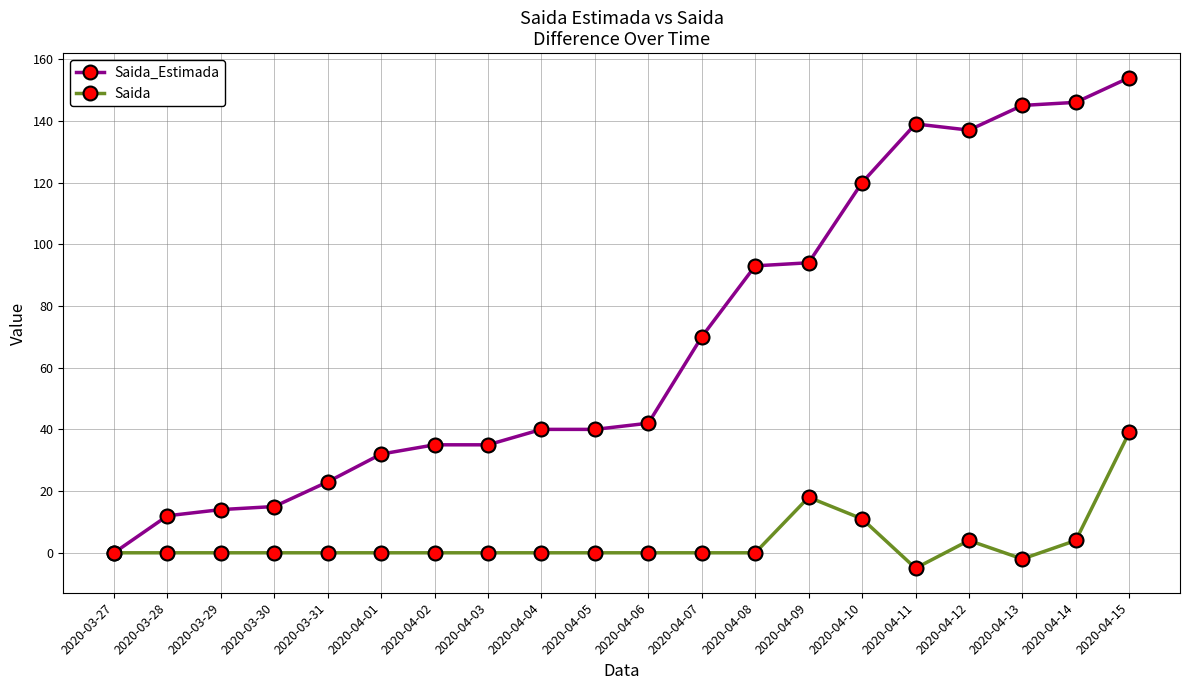

The value of Saida at 2020-03-30 is -24. True or false?

False